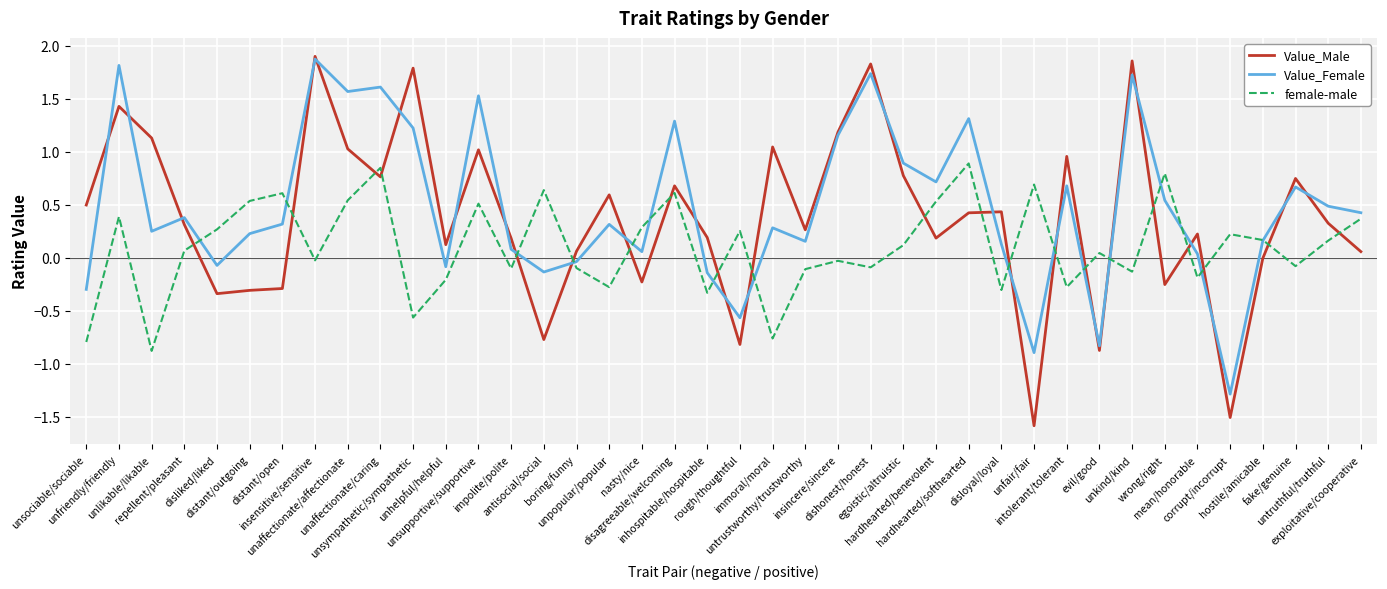

At which category is the sum across all series the highest?

insensitive/sensitive